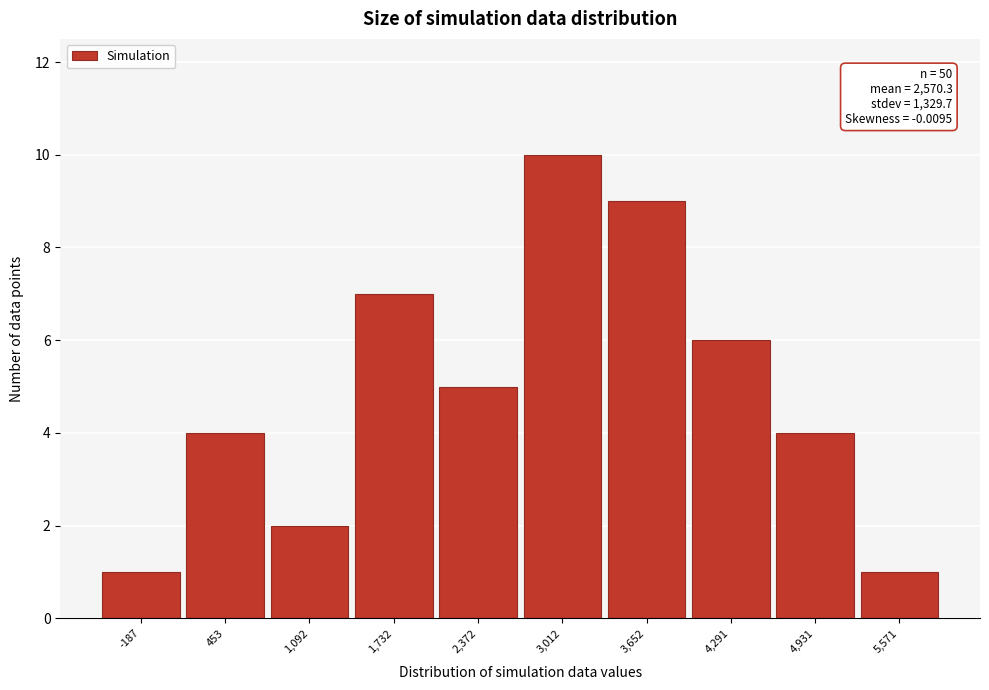

Reading left to right, transcribe all the data shown in this chart.

-187=1	453=4	1,092=2	1,732=7	2,372=5	3,012=10	3,652=9	4,291=6	4,931=4	5,571=1